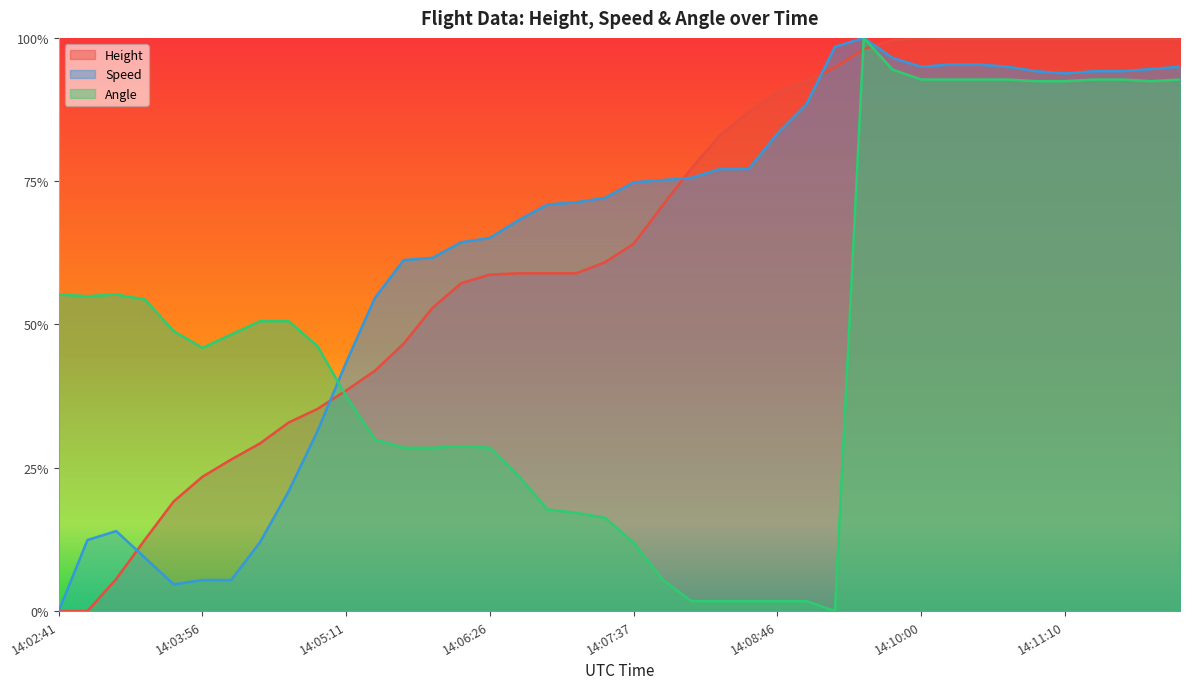

Count the number of categories in the chart.

40